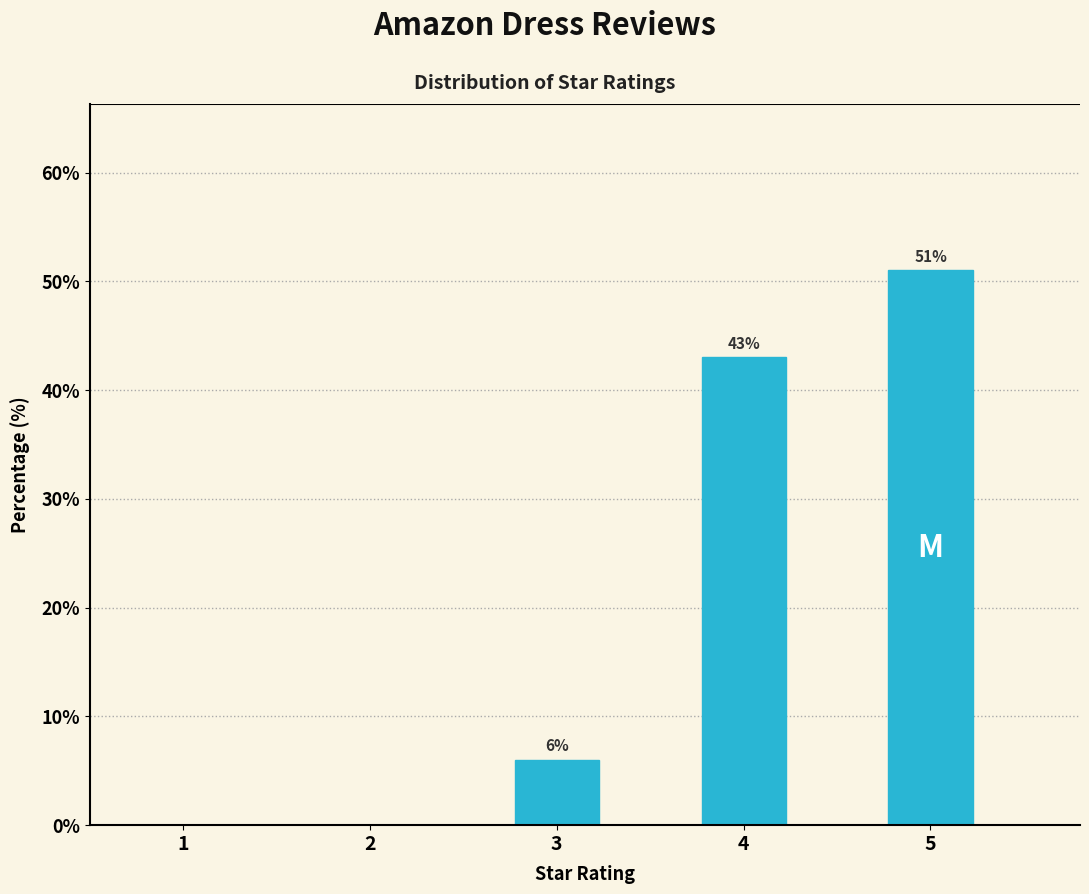

Reading right to left, list all the values displayed in this chart.

5=51	4=43	3=6	2=0	1=0